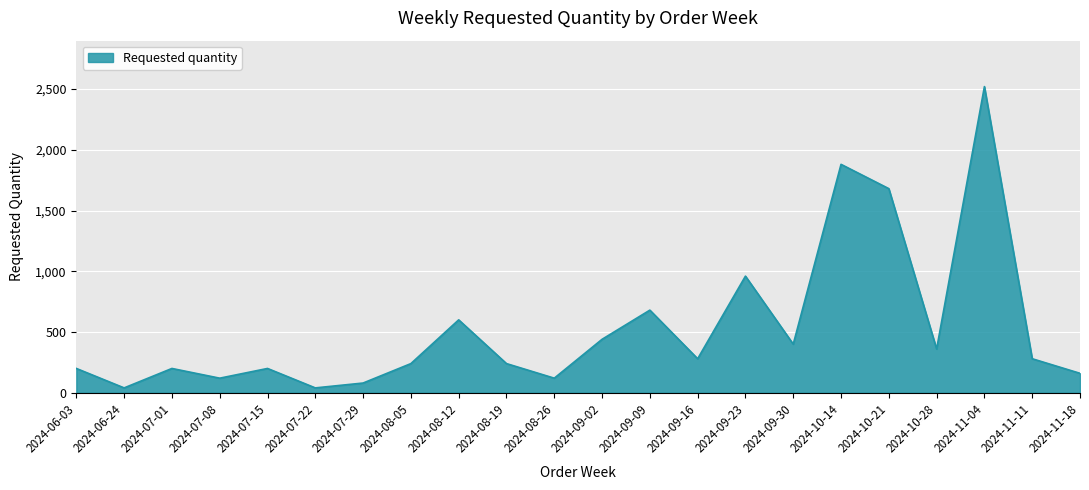

At which label is the value closest to 1280?

2024-09-23